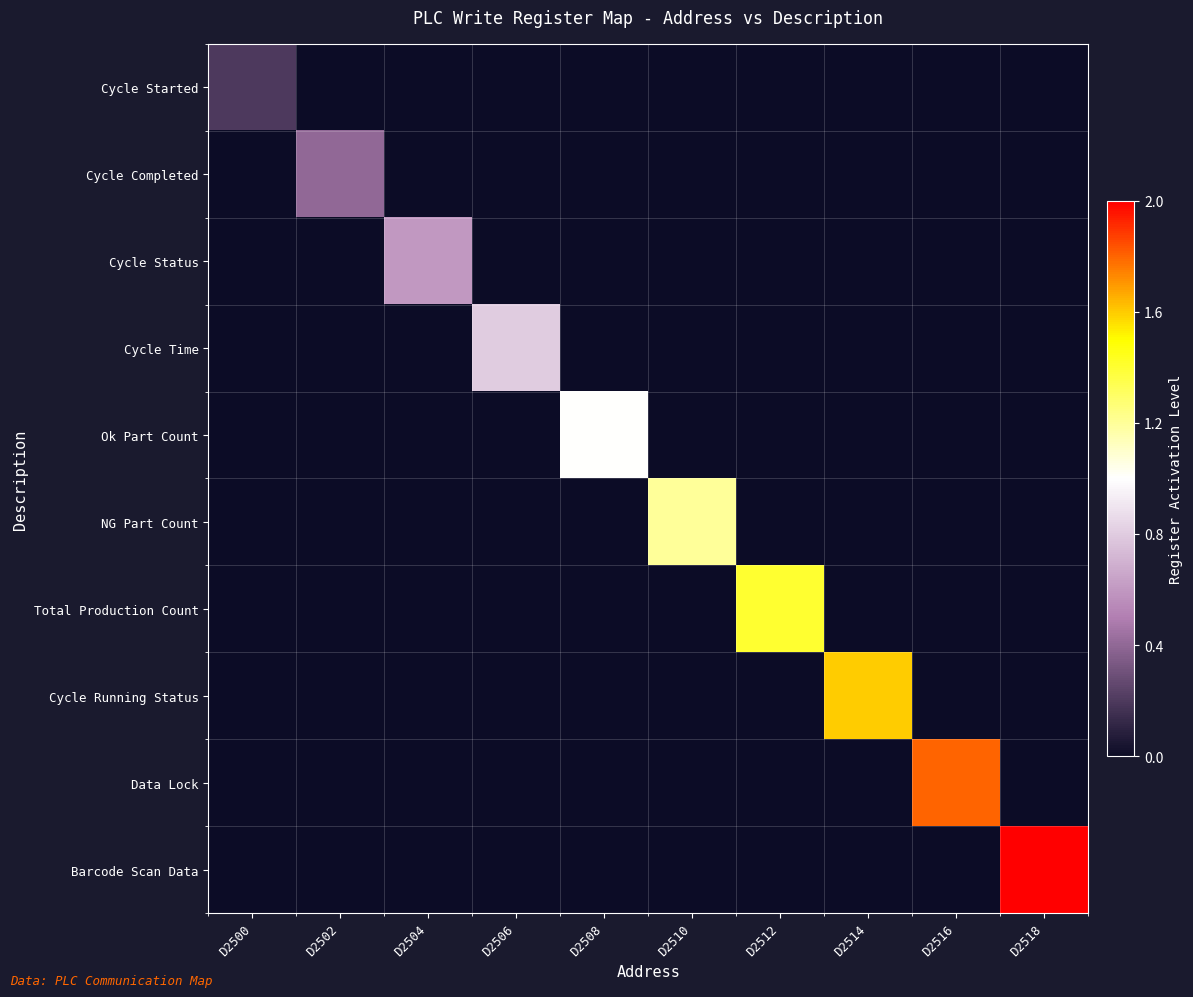

Reading left to right, transcribe all the data shown in this chart.

Cycle Started: D2500=0.2	D2502=0.0	D2504=0.0	D2506=0.0	D2508=0.0	D2510=0.0	D2512=0.0	D2514=0.0	D2516=0.0	D2518=0.0
Cycle Completed: D2500=0.0	D2502=0.4	D2504=0.0	D2506=0.0	D2508=0.0	D2510=0.0	D2512=0.0	D2514=0.0	D2516=0.0	D2518=0.0
Cycle Status: D2500=0.0	D2502=0.0	D2504=0.6	D2506=0.0	D2508=0.0	D2510=0.0	D2512=0.0	D2514=0.0	D2516=0.0	D2518=0.0
Cycle Time: D2500=0.0	D2502=0.0	D2504=0.0	D2506=0.8	D2508=0.0	D2510=0.0	D2512=0.0	D2514=0.0	D2516=0.0	D2518=0.0
Ok Part Count: D2500=0.0	D2502=0.0	D2504=0.0	D2506=0.0	D2508=1.0	D2510=0.0	D2512=0.0	D2514=0.0	D2516=0.0	D2518=0.0
NG Part Count: D2500=0.0	D2502=0.0	D2504=0.0	D2506=0.0	D2508=0.0	D2510=1.2	D2512=0.0	D2514=0.0	D2516=0.0	D2518=0.0
Total Production Count: D2500=0.0	D2502=0.0	D2504=0.0	D2506=0.0	D2508=0.0	D2510=0.0	D2512=1.4	D2514=0.0	D2516=0.0	D2518=0.0
Cycle Running Status: D2500=0.0	D2502=0.0	D2504=0.0	D2506=0.0	D2508=0.0	D2510=0.0	D2512=0.0	D2514=1.6	D2516=0.0	D2518=0.0
Data Lock: D2500=0.0	D2502=0.0	D2504=0.0	D2506=0.0	D2508=0.0	D2510=0.0	D2512=0.0	D2514=0.0	D2516=1.8	D2518=0.0
Barcode Scan Data: D2500=0.0	D2502=0.0	D2504=0.0	D2506=0.0	D2508=0.0	D2510=0.0	D2512=0.0	D2514=0.0	D2516=0.0	D2518=2.0